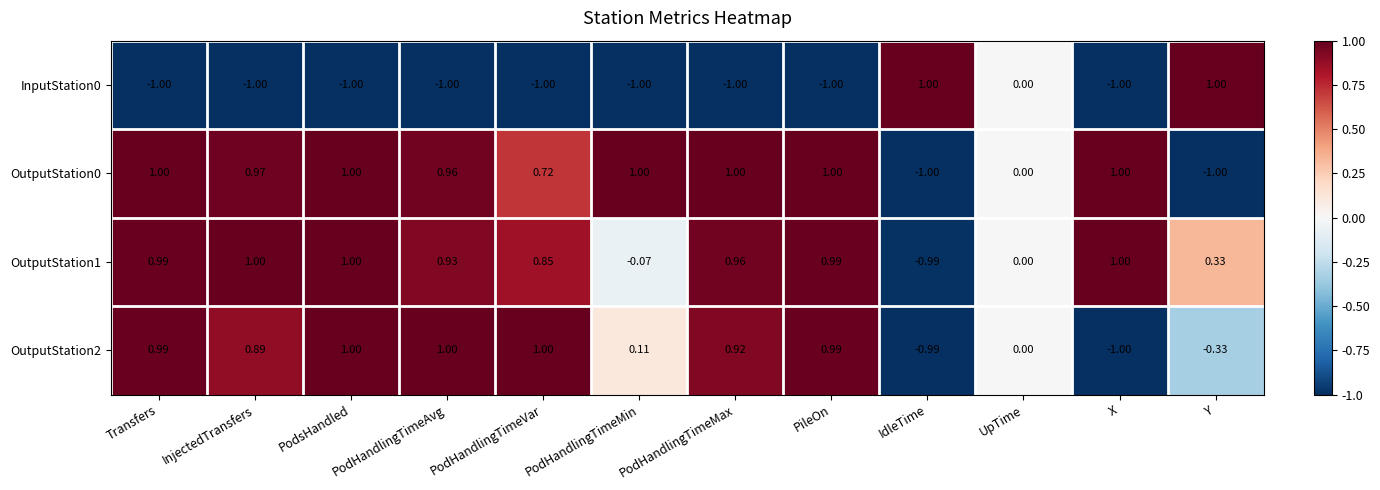

How many series are shown in this chart?

4